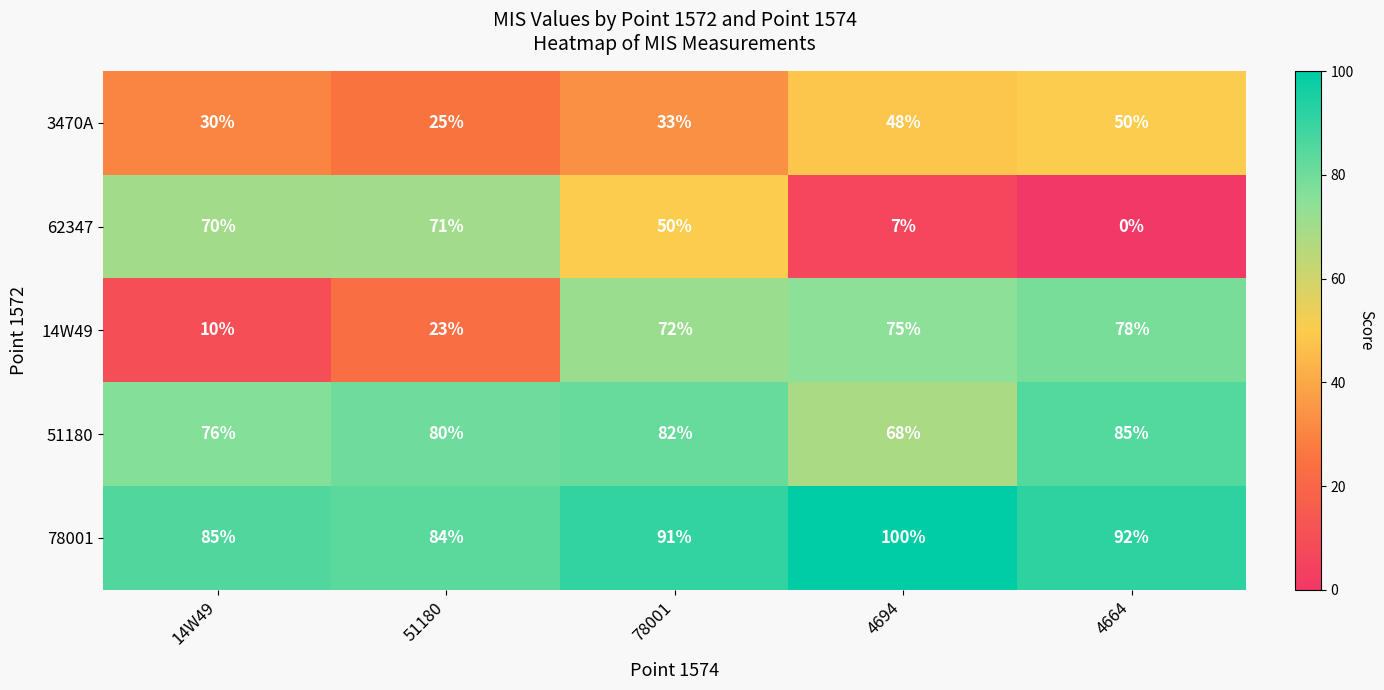

Which label corresponds to the smallest value in the chart?

4664